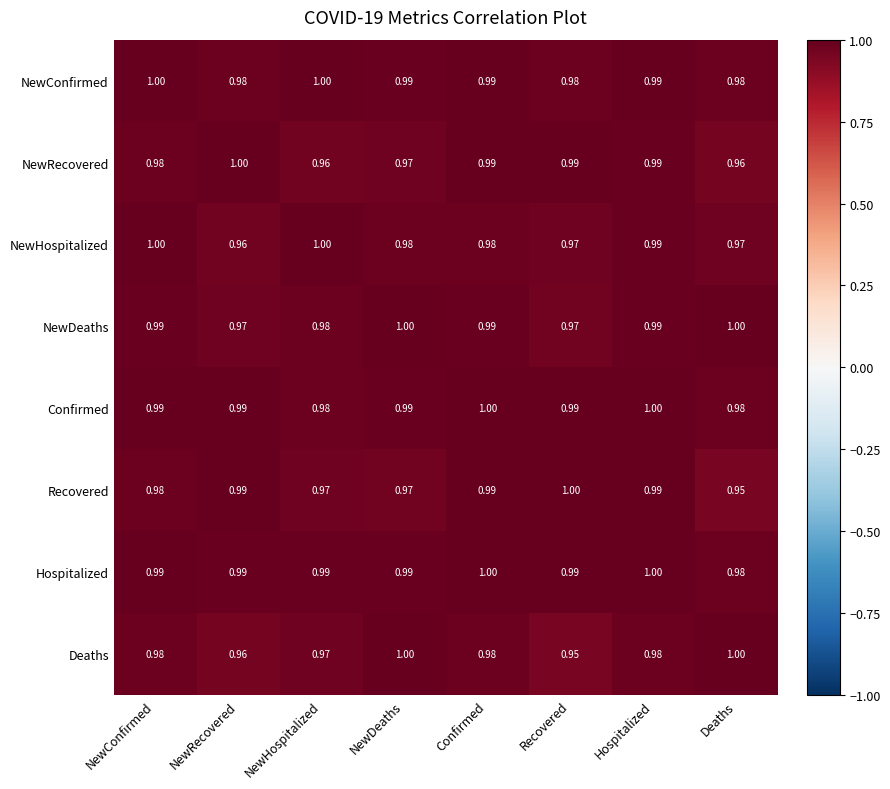

Which category has the highest value in the NewRecovered series?

NewRecovered